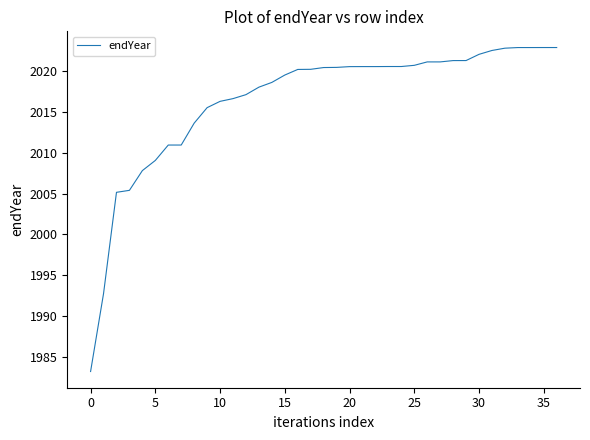

What is the difference between the maximum and minimum values?

39.6